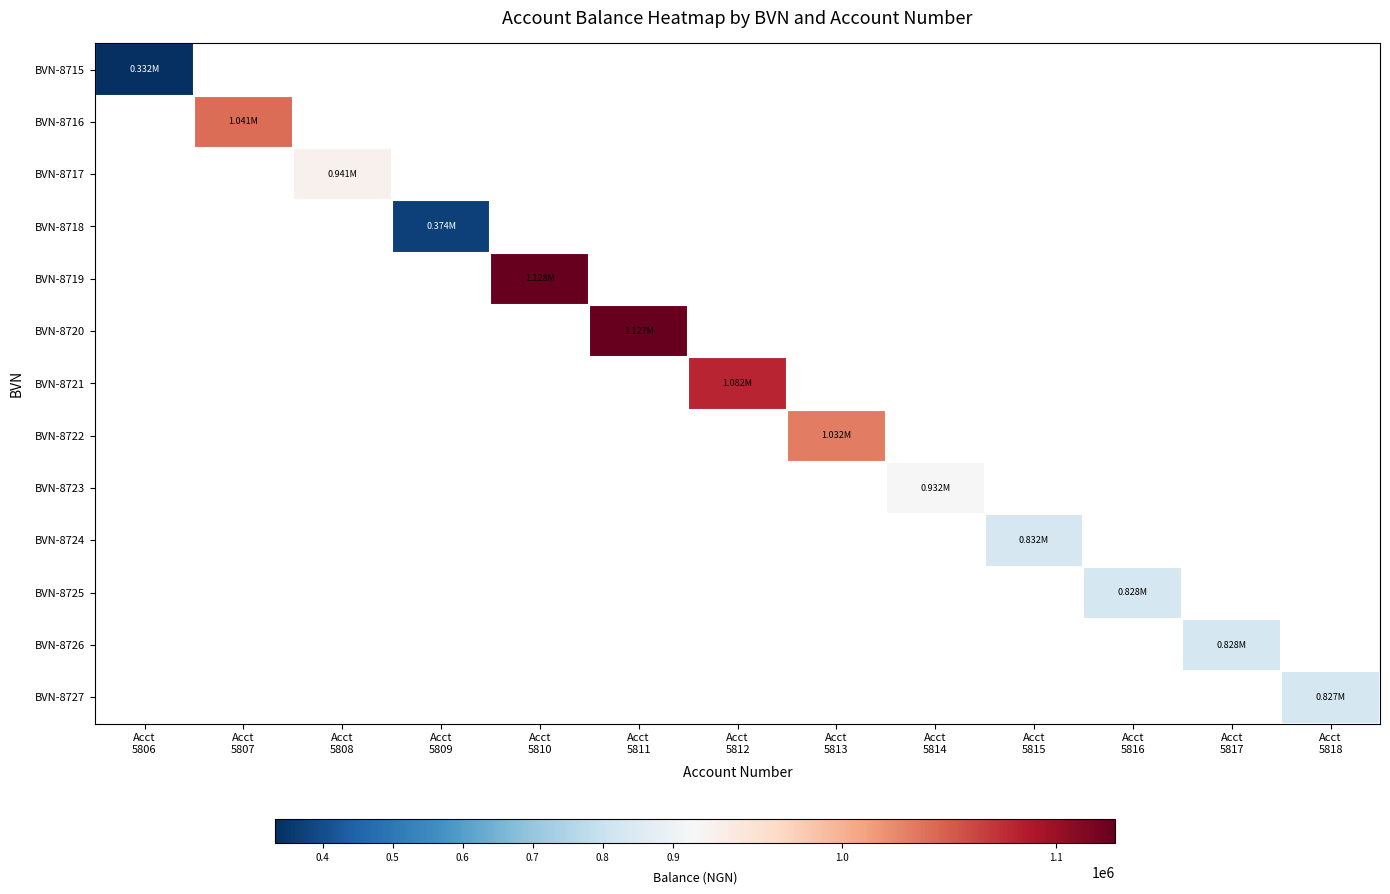

List the labels in order of BVN-8727 value, smallest first.

Acct 5806, Acct 5807, Acct 5808, Acct 5809, Acct 5810, Acct 5811, Acct 5812, Acct 5813, Acct 5814, Acct 5815, Acct 5816, Acct 5817, Acct 5818